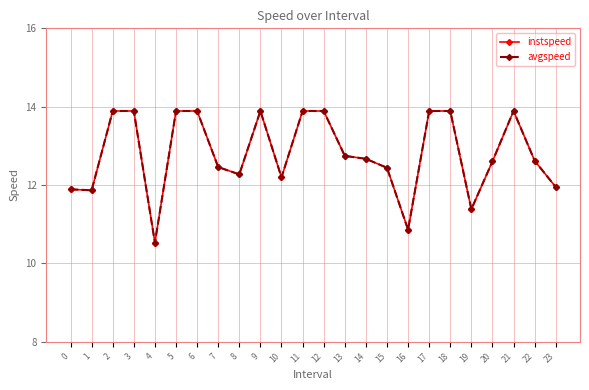

What is the approximate value of instspeed at 10?

12.2